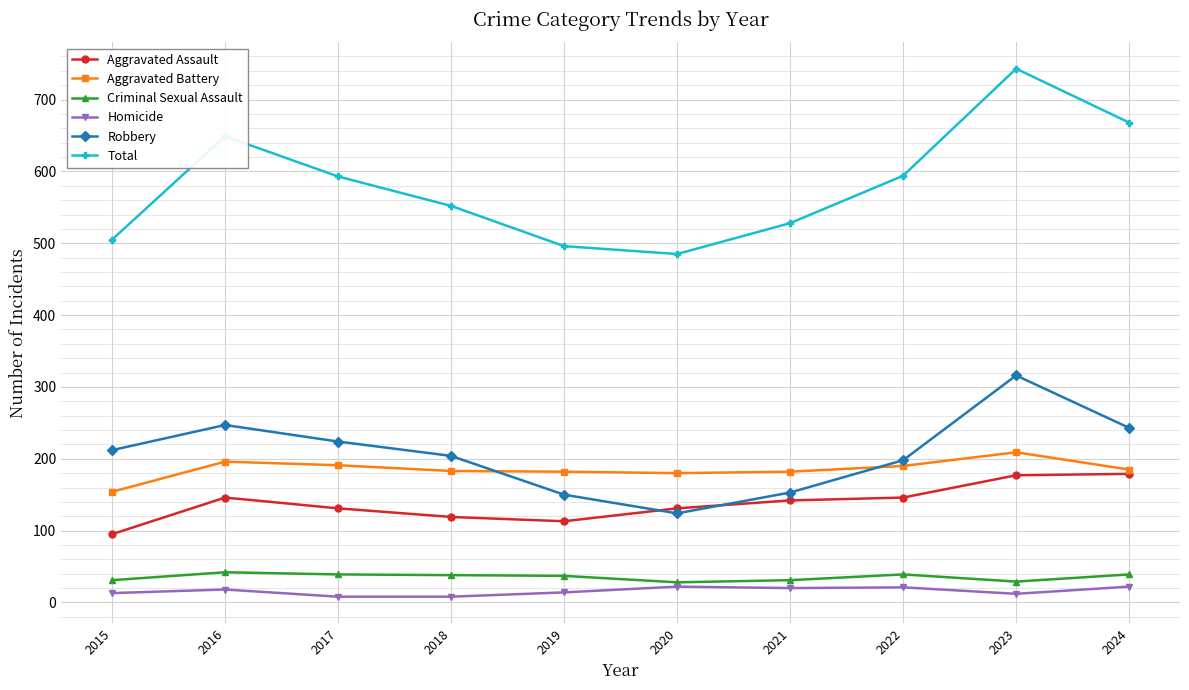

Is this an area chart (filled region under the line)?

No